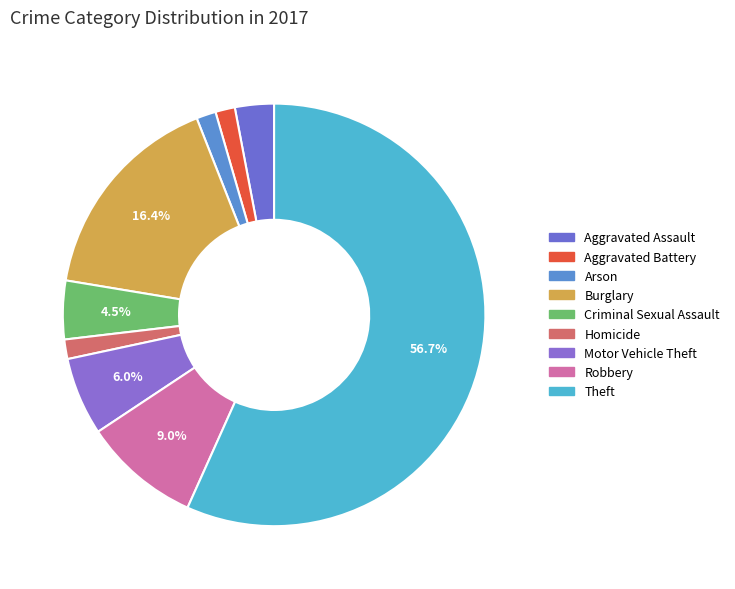

Count the number of slices in the pie.

9